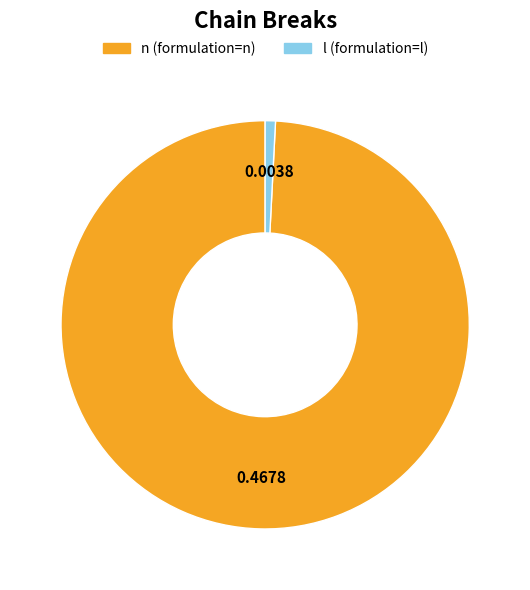

Between l (formulation=l) and n (formulation=n), which is larger?

n (formulation=n)